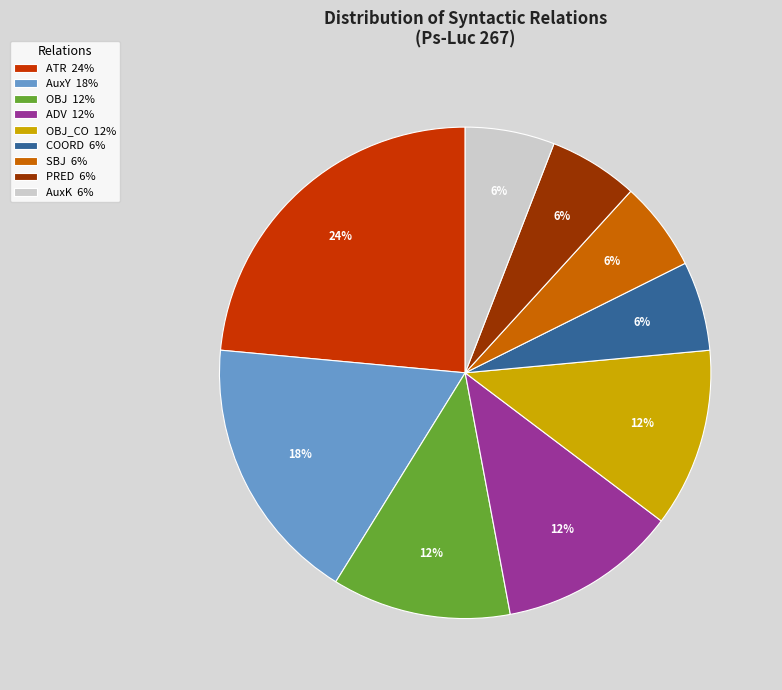

Is there a majority slice in this chart?

No